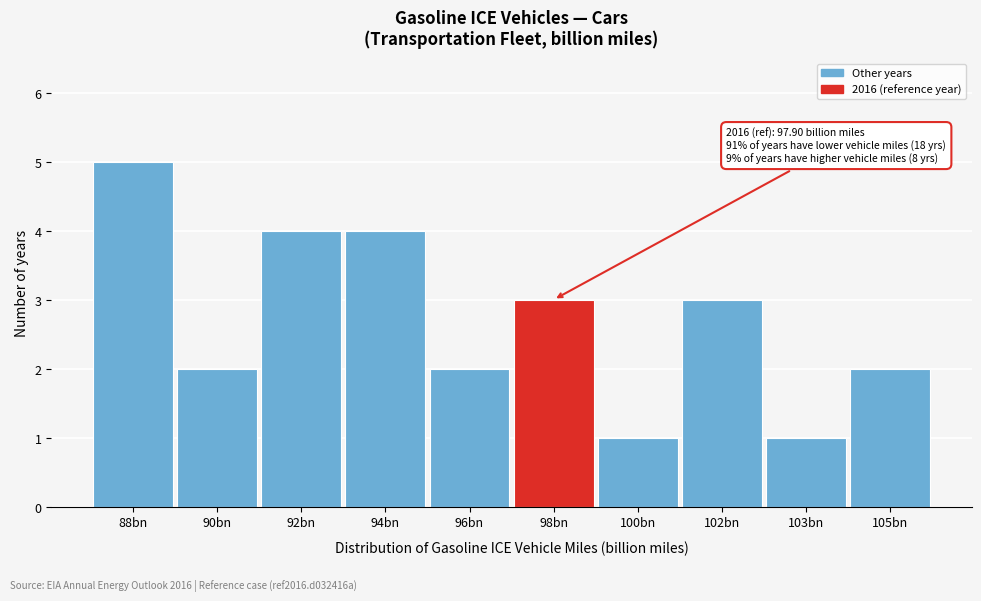

Reading left to right, list all the values displayed in this chart.

5	2	4	4	2	3	1	3	1	2